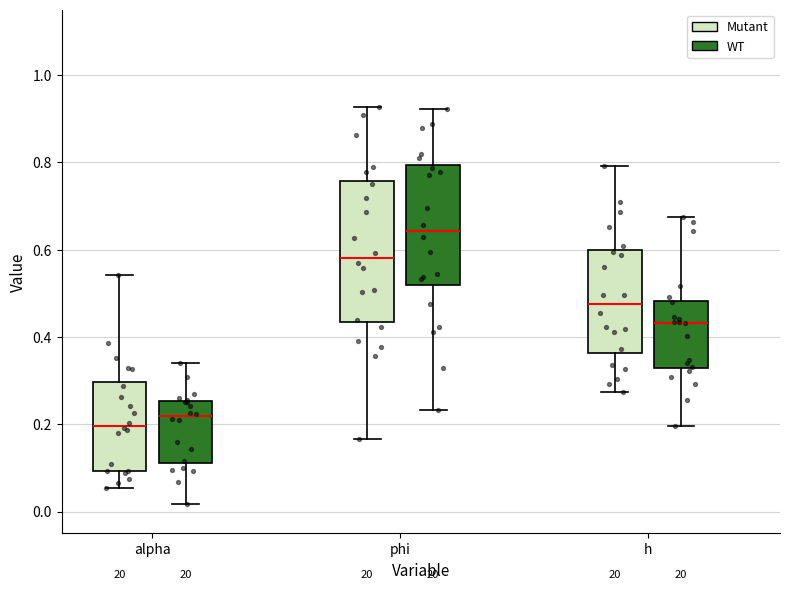

Which box's median line is the lowest?

alpha (Mutant)